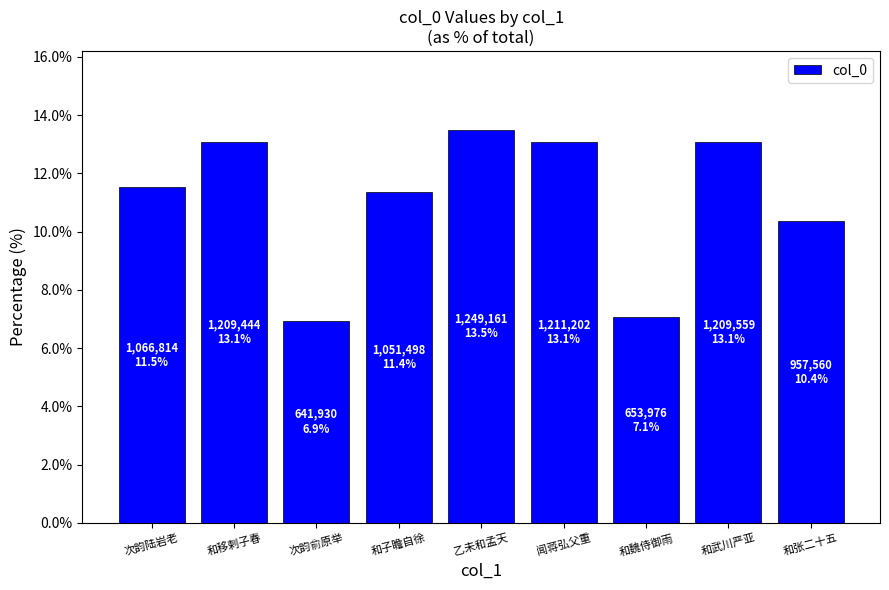

Where is the data nearest to the value 10?

和张二十五